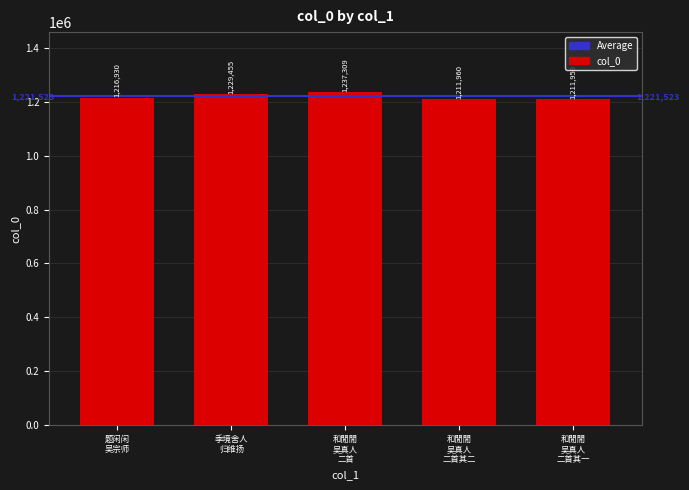

What is the change in value from 题闲闲
吴宗师 to 和閒閒
吴真人
二首?

+20379